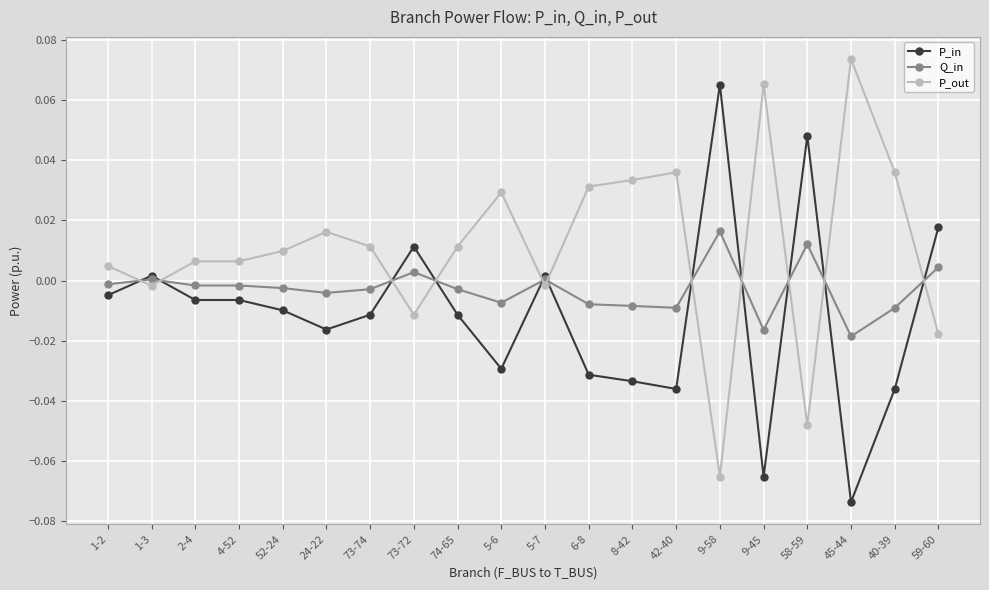

At which category does P_in reach its first local peak?

1-3